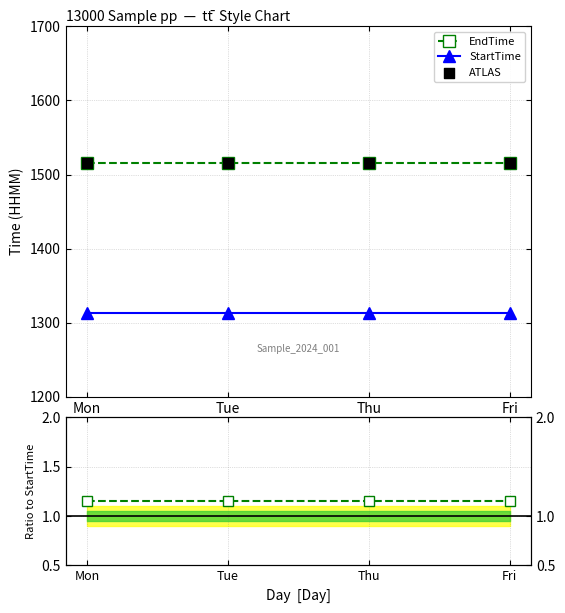

The value of EndTime at Thu is 2414. True or false?

False